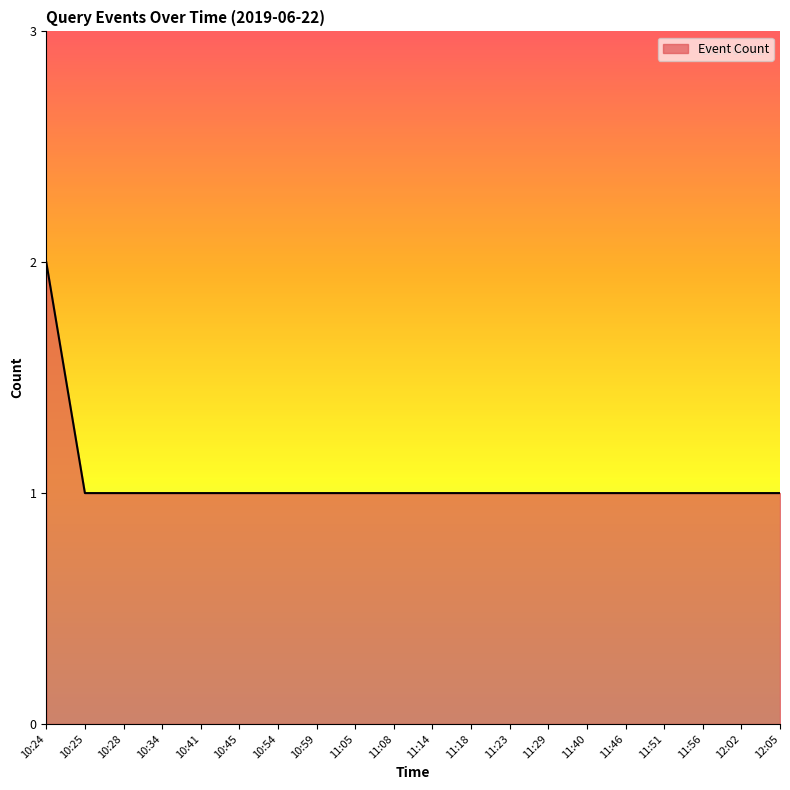

The value at 10:25 is 0. True or false?

False